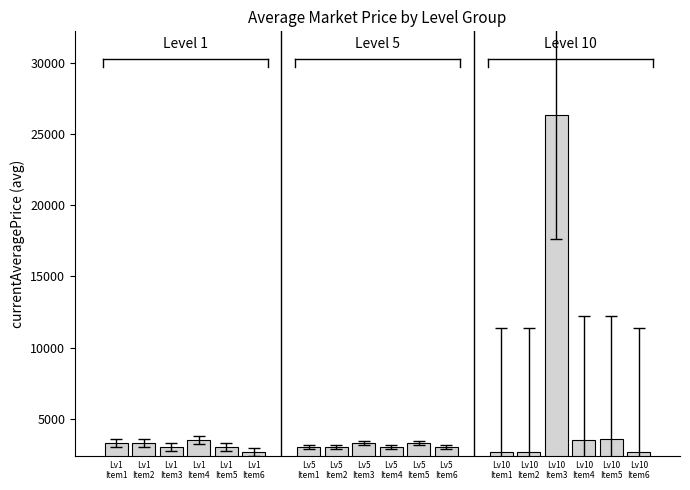

At how many categories does at least one series exceed 3604?

1